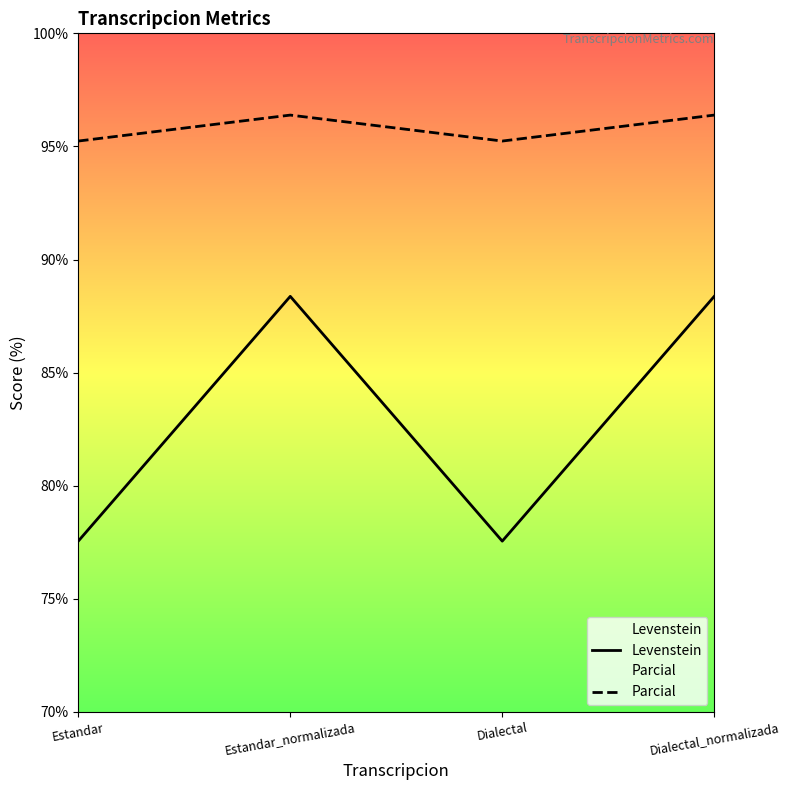

Which series has the largest total across all categories?

Parcial